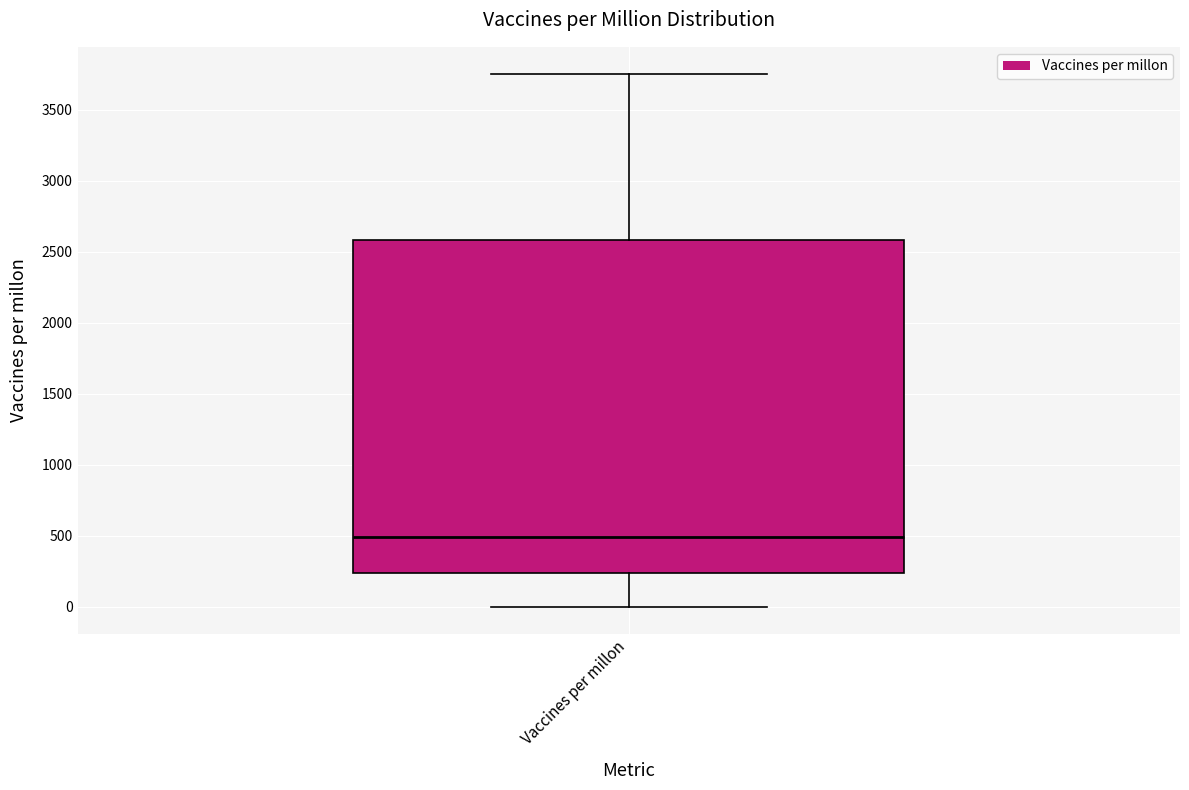

Read this box plot against the y-axis: the position of the median line, the range covered by the box, and the ends of both whiskers. The values are not printed on the chart, so give them approximately, as read against the axis.

median 500, box 250 to 2600, whiskers 0 to 3750